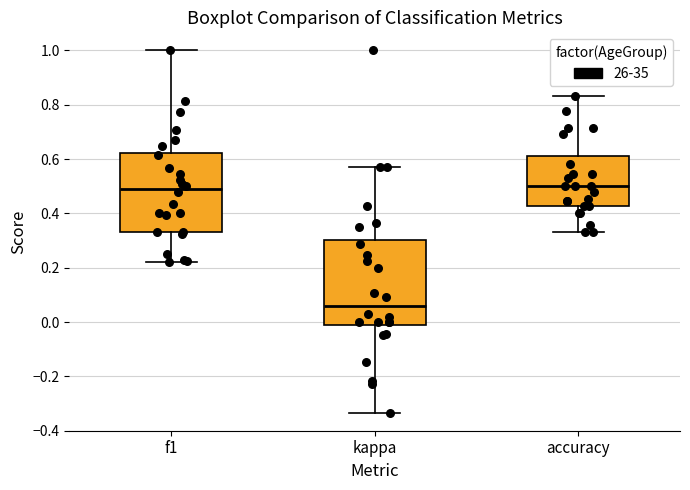

Comparing the boxes themselves (not the whiskers), which one is the tallest?

kappa